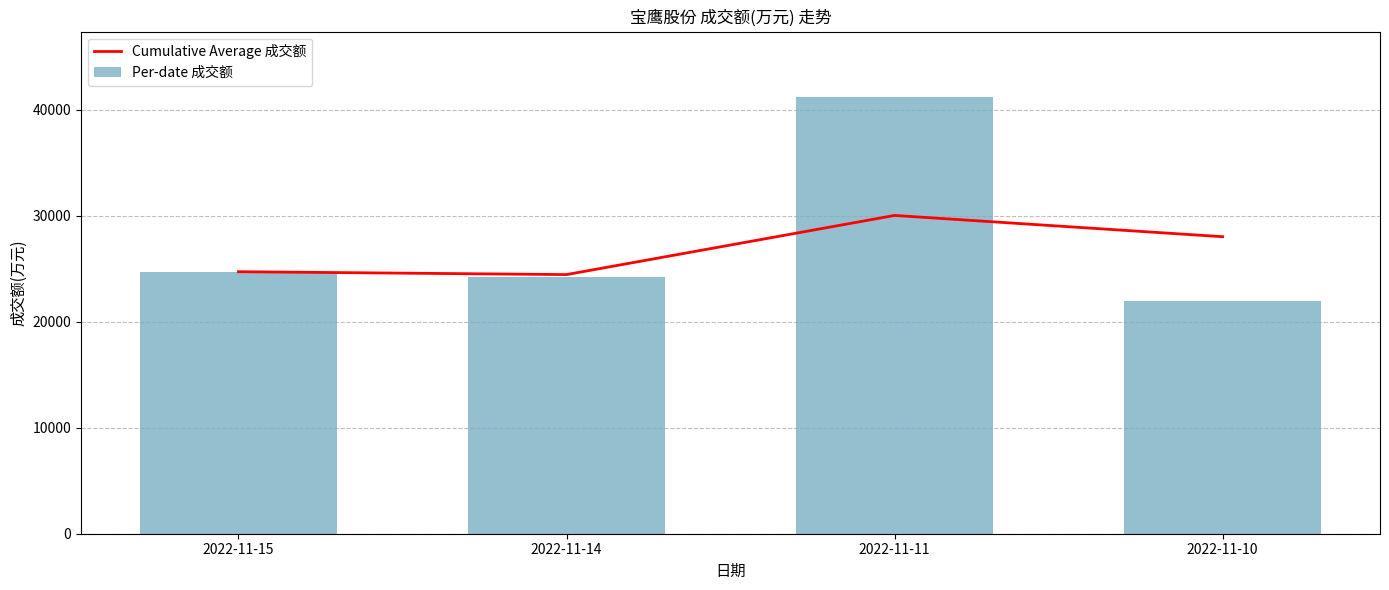

What is the average value of the Cumulative Average 成交额 series?

26819.4